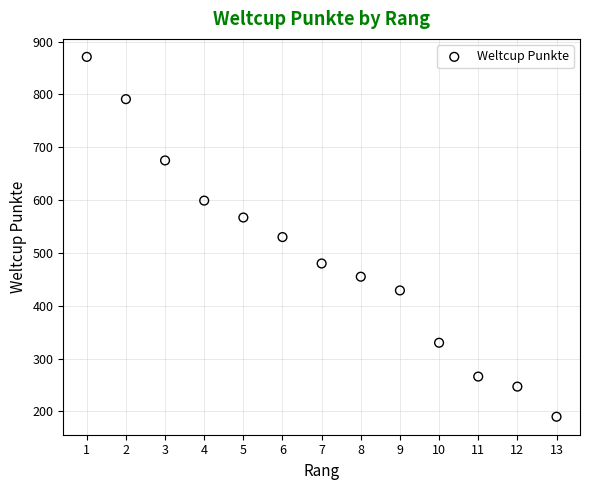

What is the range of X values (max minus min)?

12